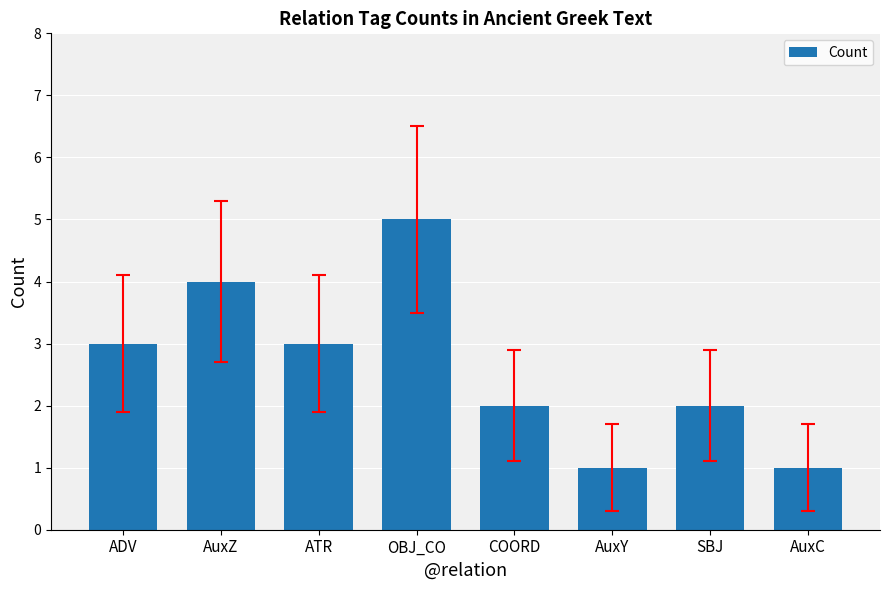

What is the minimum value shown in the chart?

1